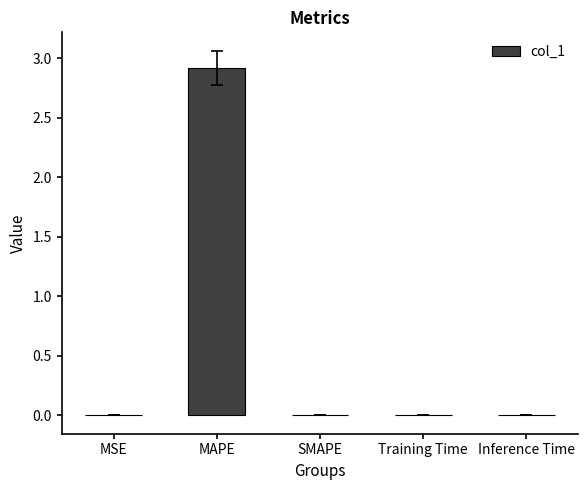

The chart shows a value of 0.0 at SMAPE. True or false?

True